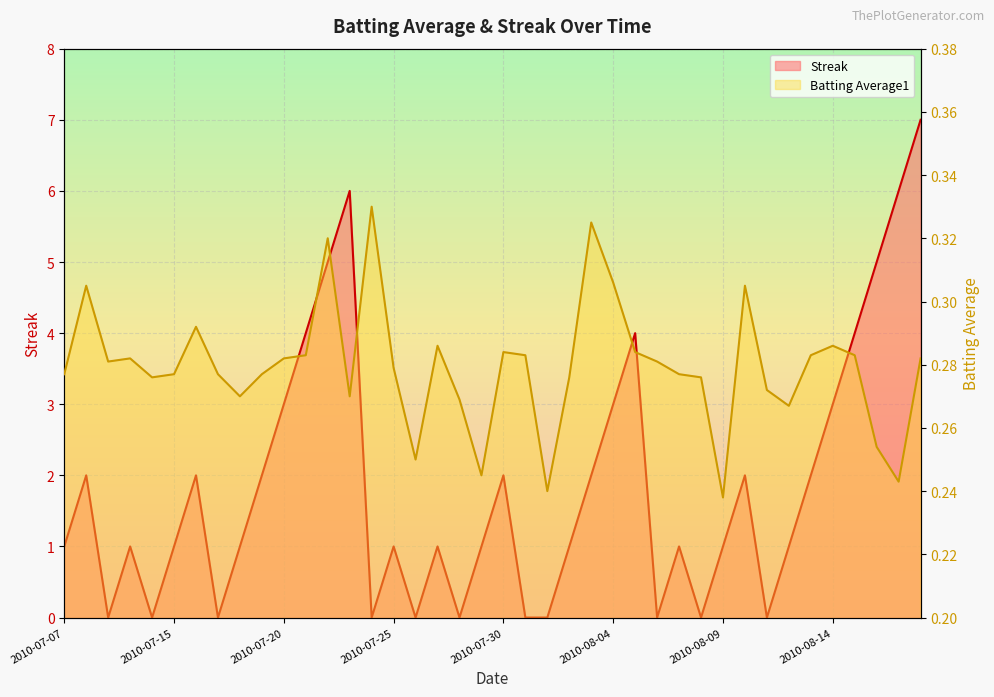

At which label does Batting Average1 reach its peak?

2010-07-24